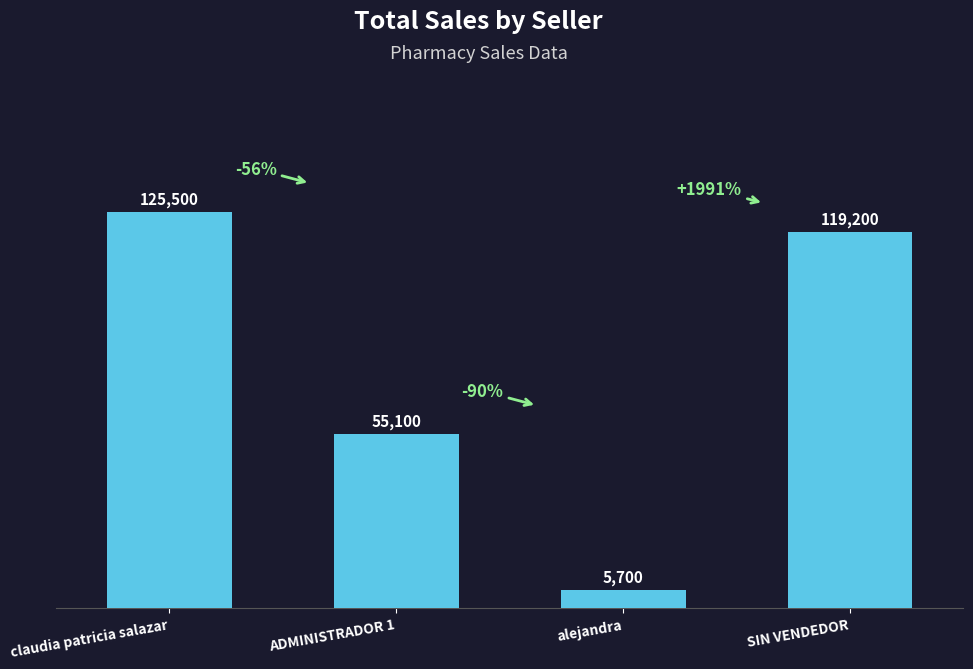

How many bars are there in total?

4